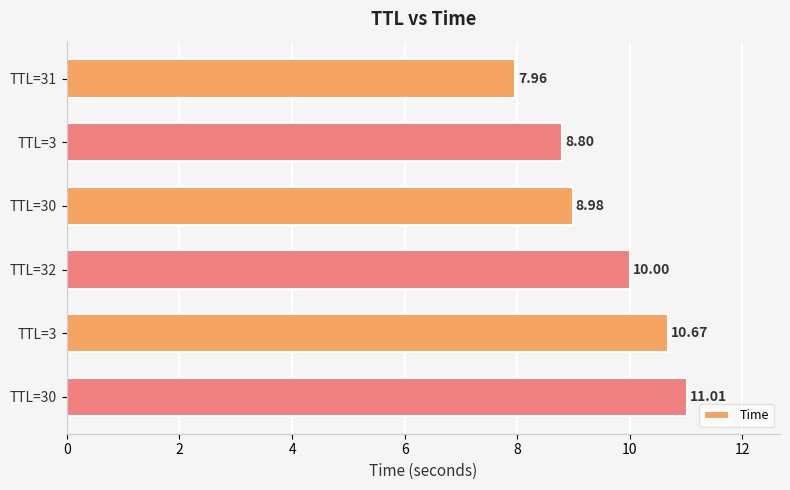

What is the average value?

9.6